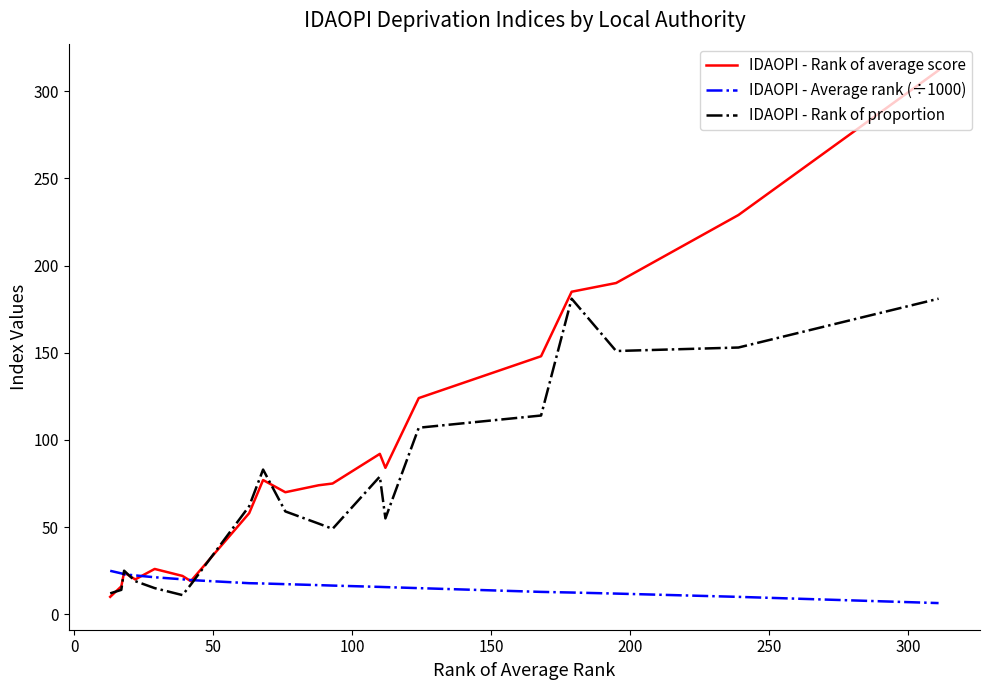

What is the minimum value shown in the chart?

6.4